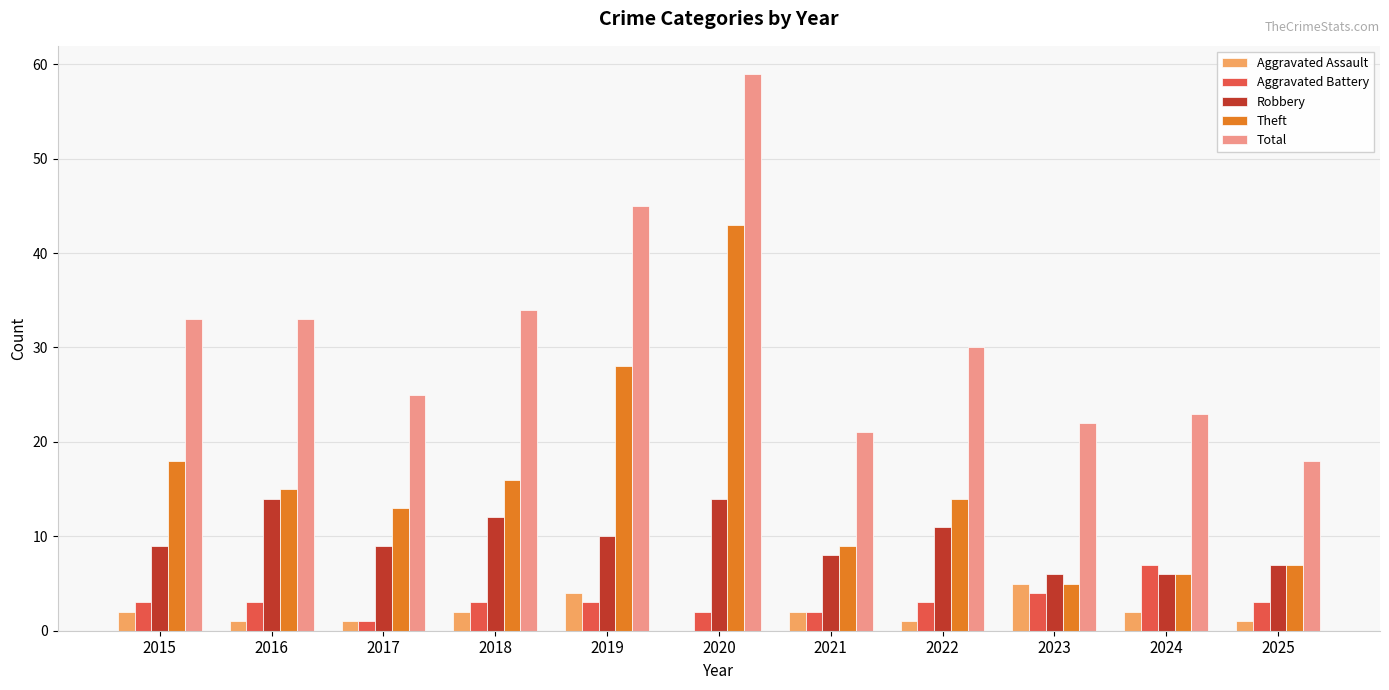

Between 2017 and 2020, which series saw the biggest shift?

Total